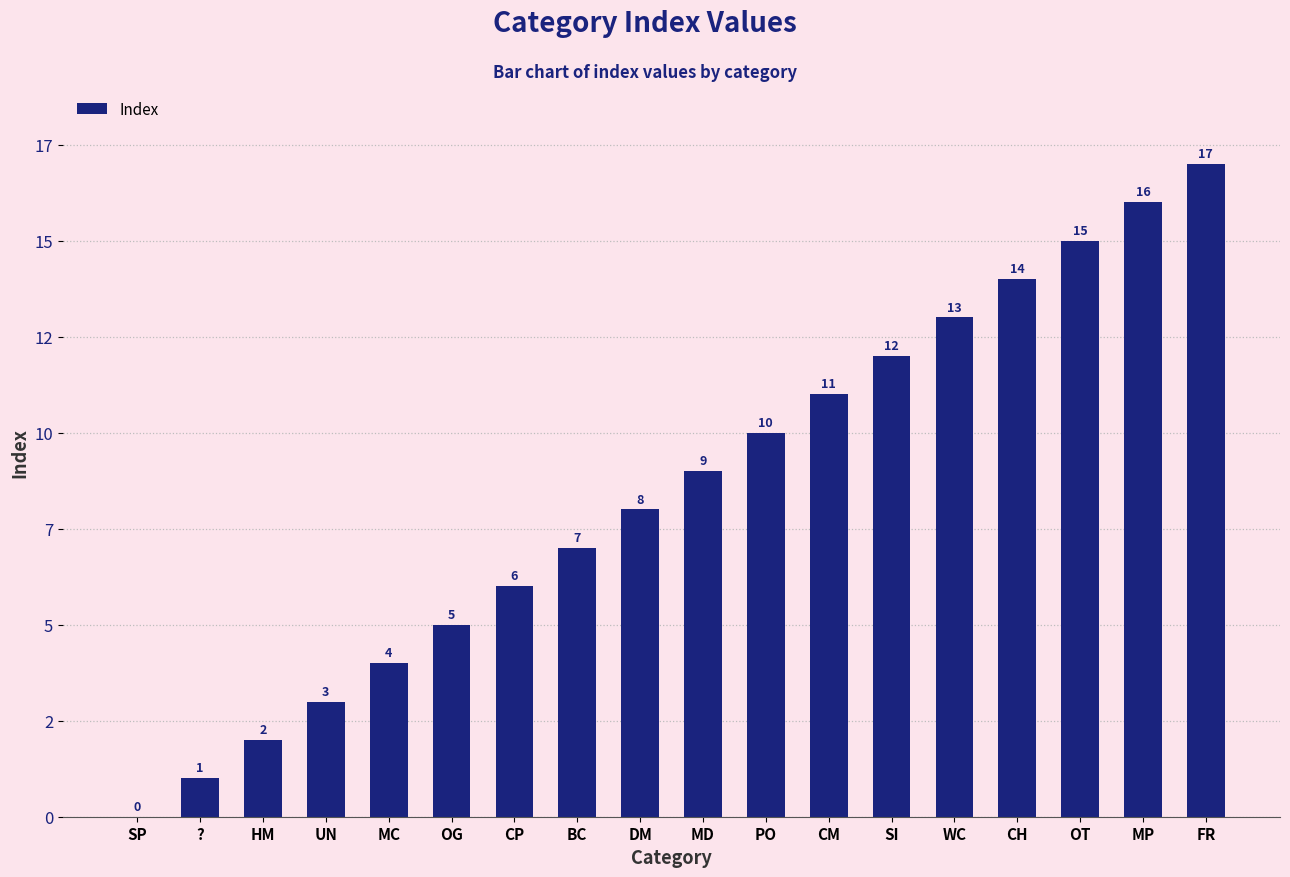

Are the bars horizontal?

No